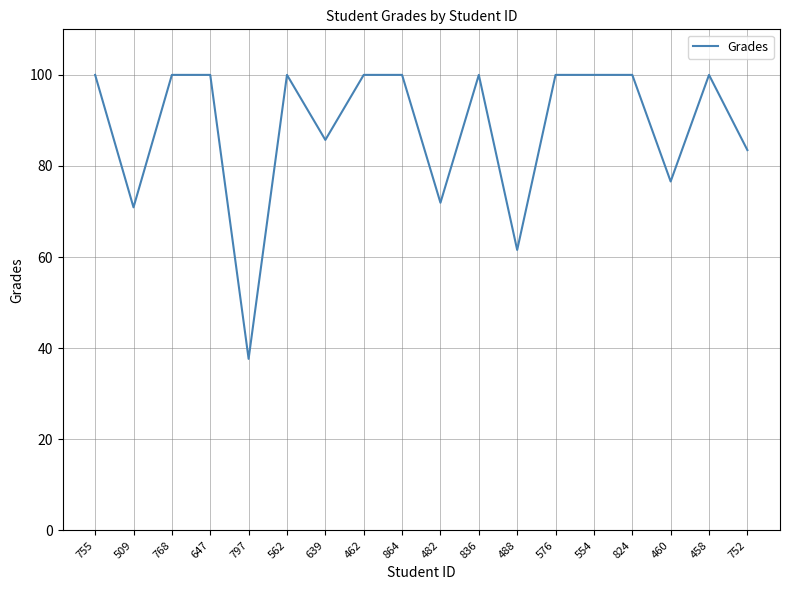

What position from the left is 562?

6